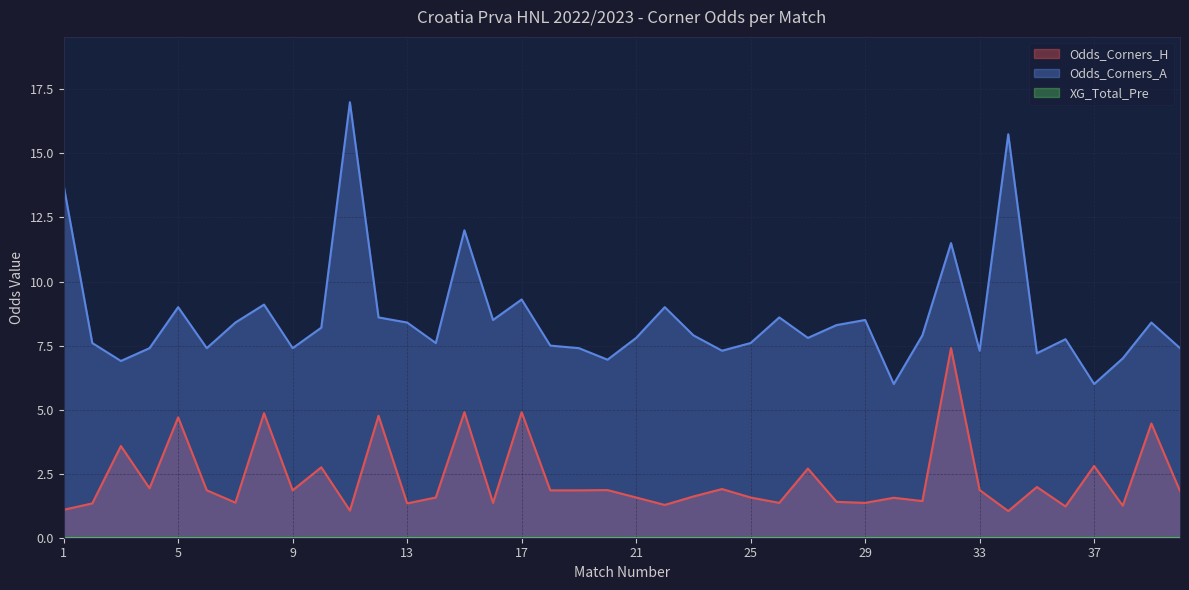

Is the value of Odds_Corners_H at 35 greater than the value of Odds_Corners_A at 5?

No